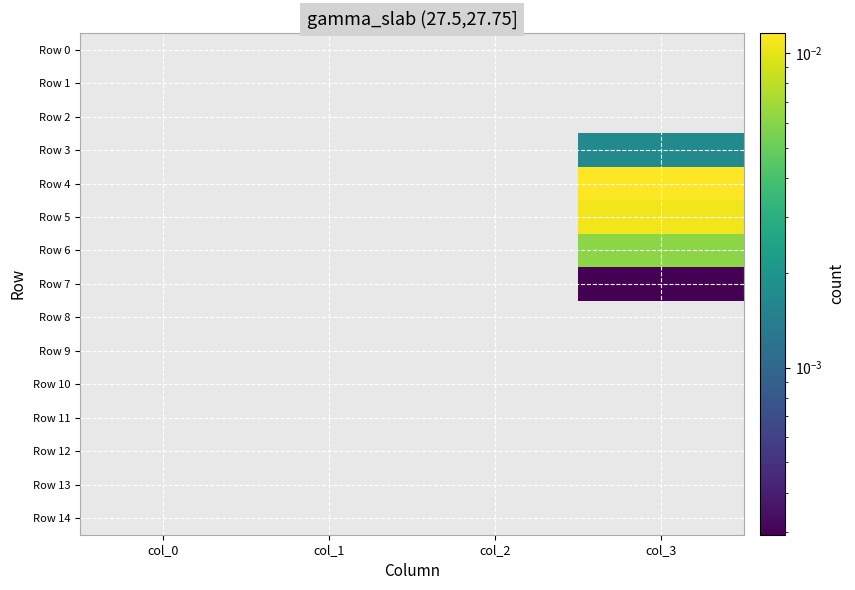

Which series has the widest spread of values?

Row 4